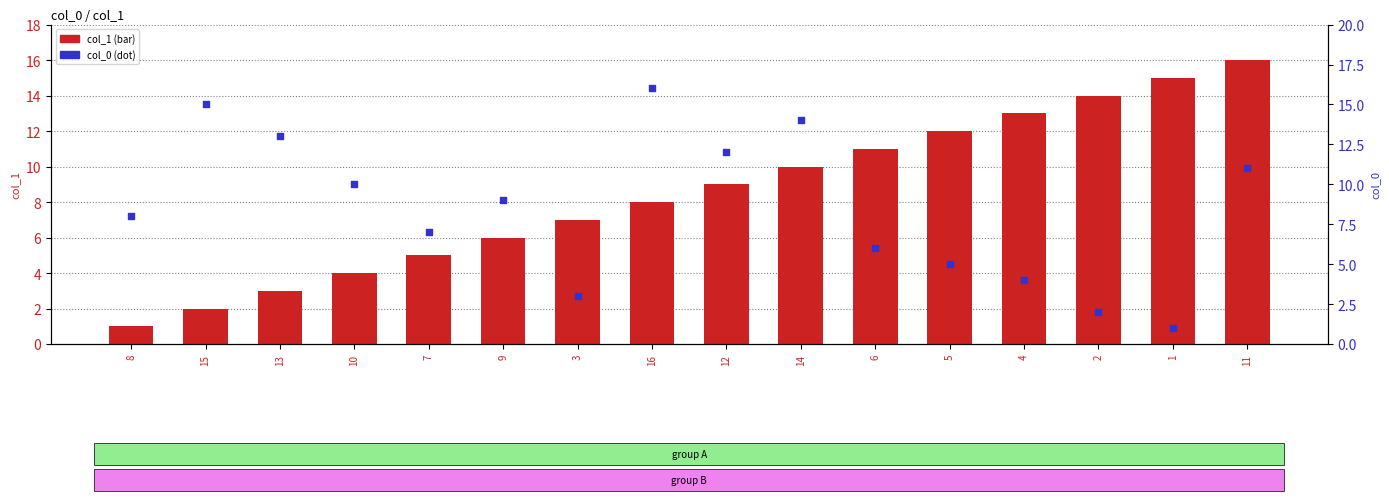

Which series has the widest spread of Y values?

col_1 (bar)